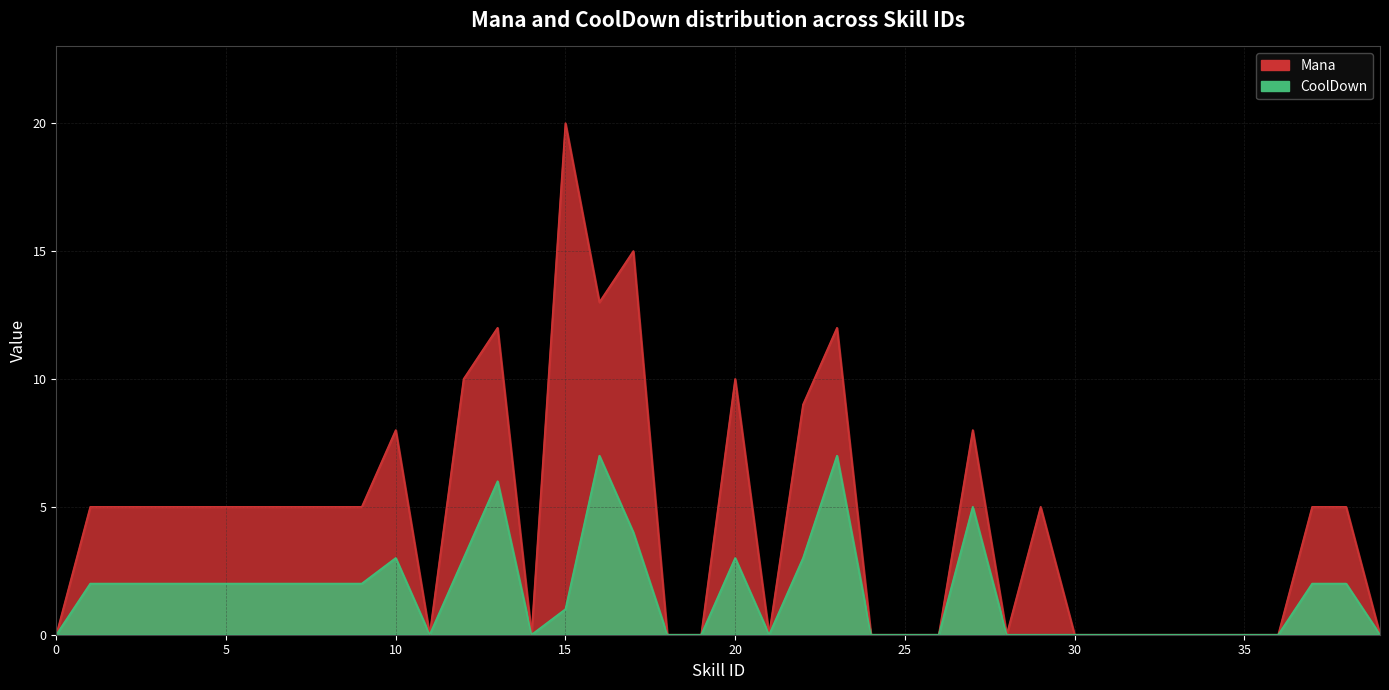

In Mana, how many points are lower than both neighbors (excluding endpoints)?

5